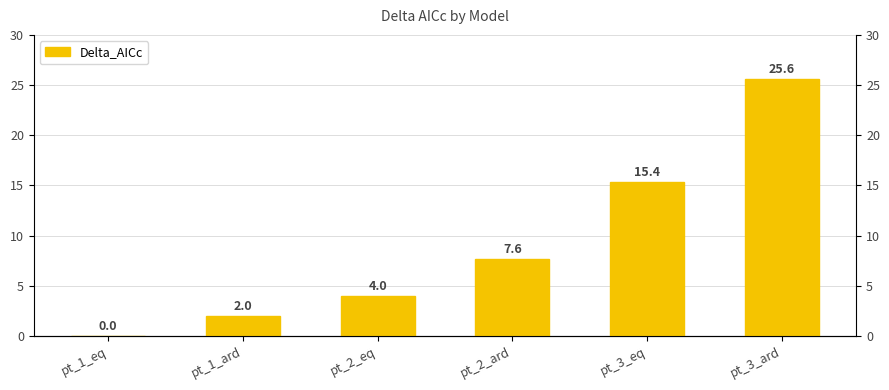

Rank the categories by value from lowest to highest.

pt_1_eq, pt_1_ard, pt_2_eq, pt_2_ard, pt_3_eq, pt_3_ard